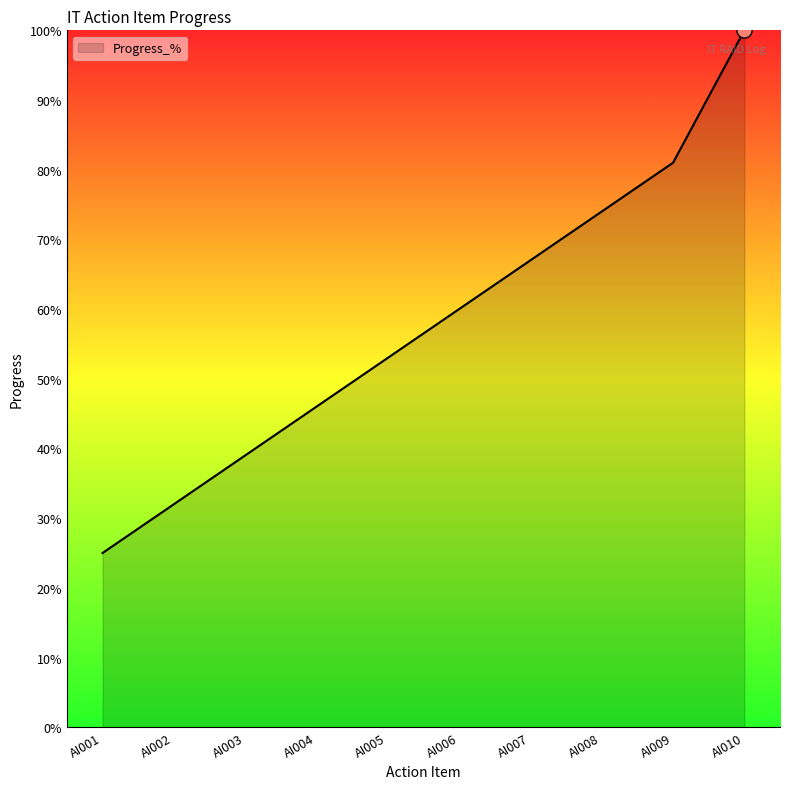

What is the change in value from AI002 to AI005?

+21